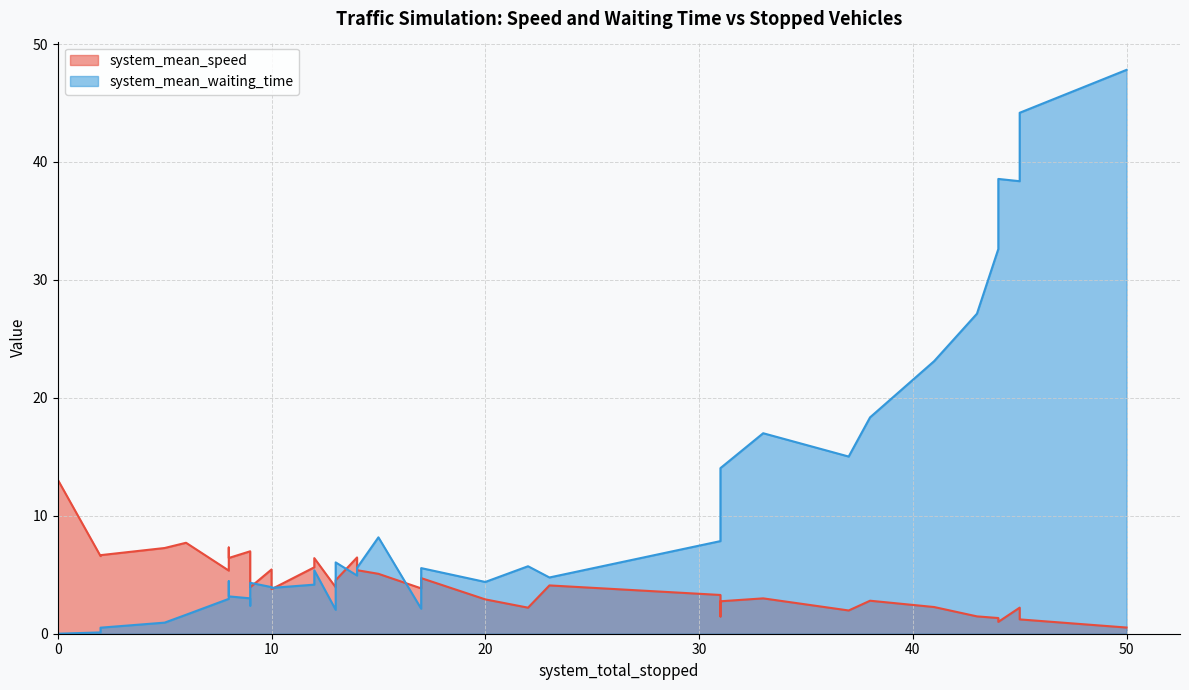

Where is the first local maximum?

8